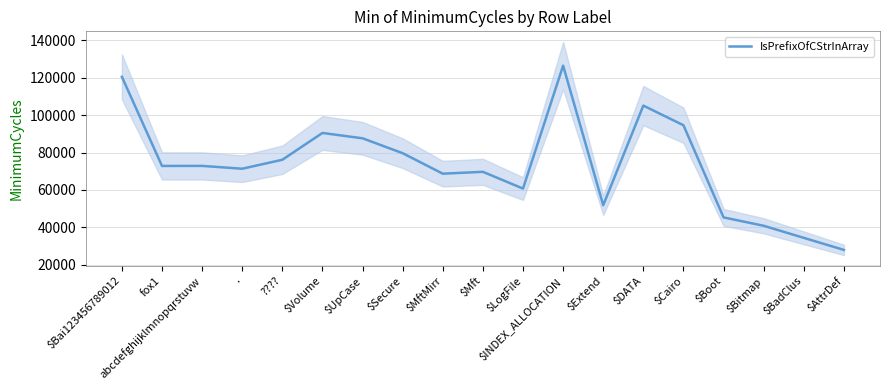

Rank the categories by value from lowest to highest.

$AttrDef, $BadClus, $Bitmap, $Boot, $Extend, $LogFile, $MftMirr, $Mft, ., fox1, abcdefghijklmnopqrstuvw, ????, $Secure, $UpCase, $Volume, $Cairo, $DATA, $Bai123456789012, $INDEX_ALLOCATION